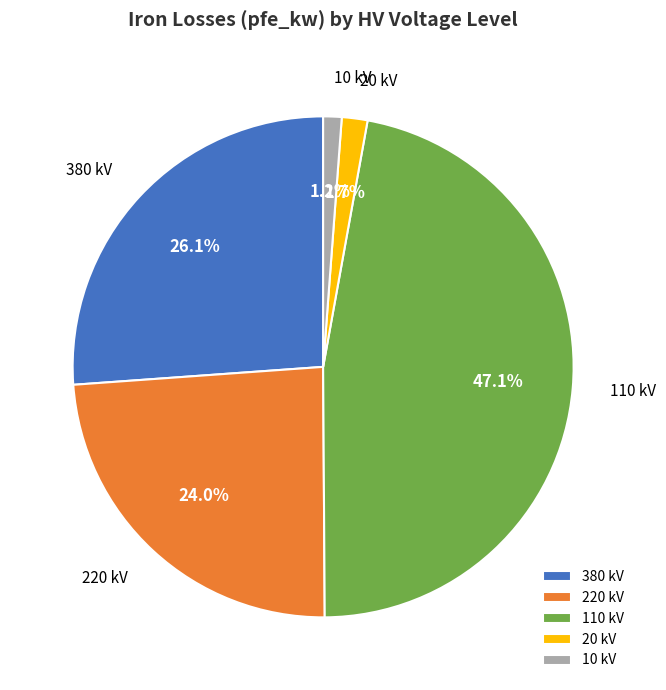

Count the number of slices in the pie.

5